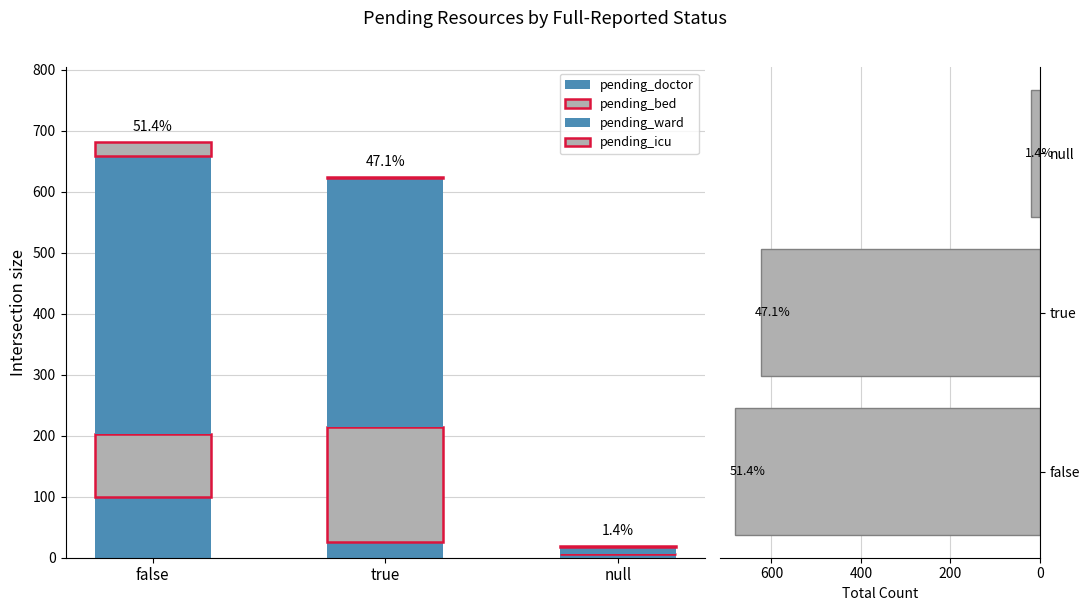

Which has a higher value, true or null?

true